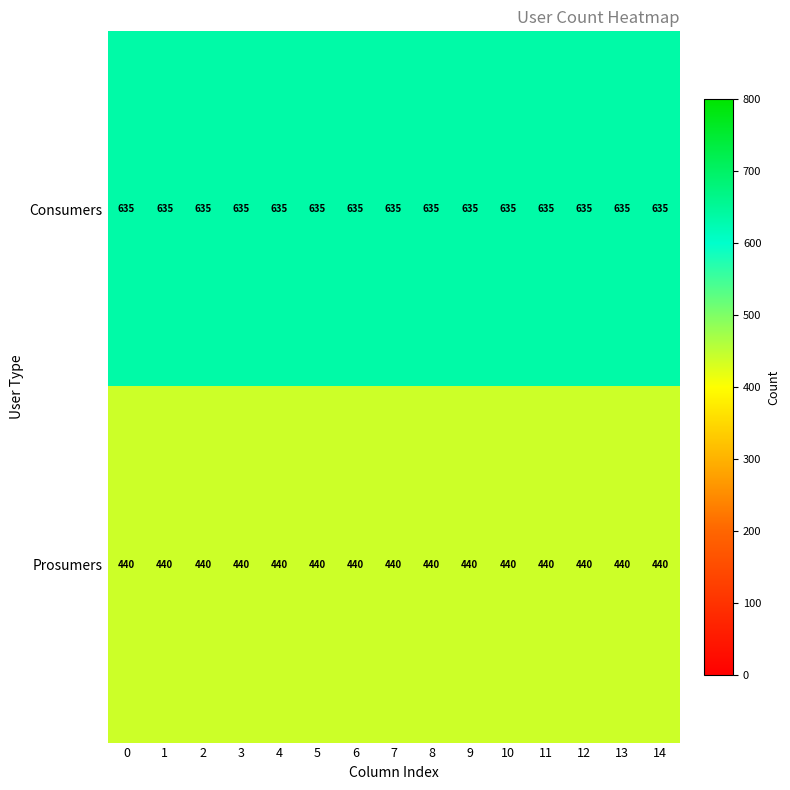

The Consumers series shows 427 at 11. True or false?

False